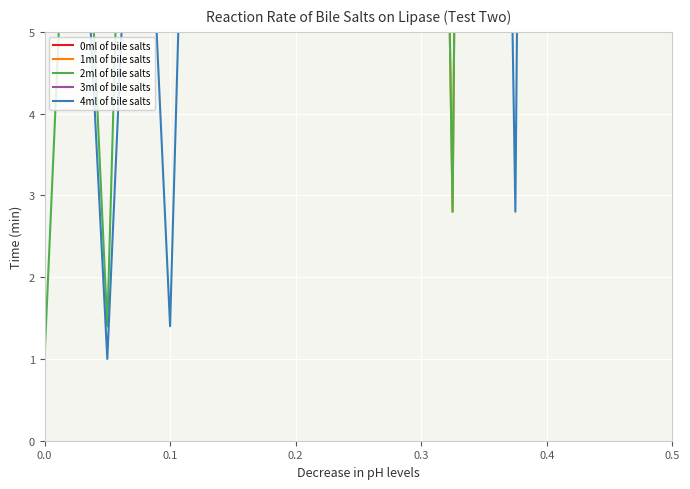

At how many categories does at least one series exceed 15?

20